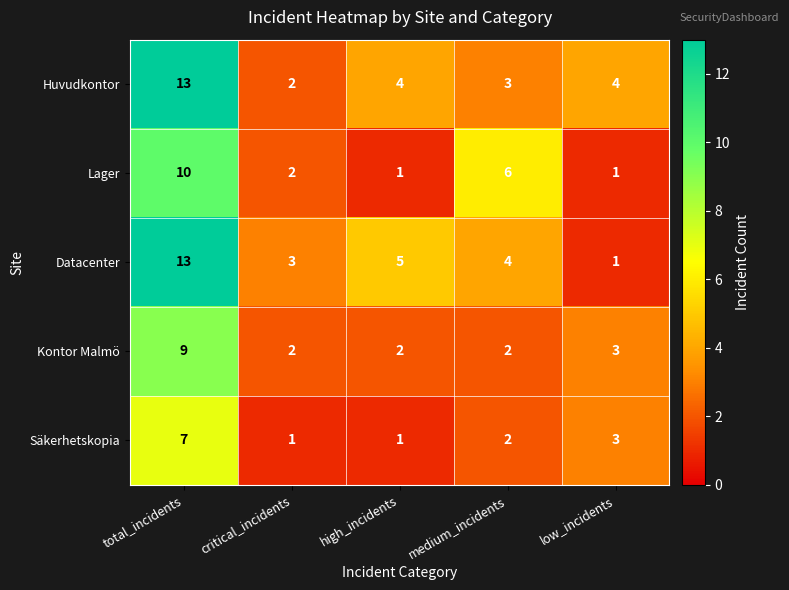

At which label is Säkerhetskopia closest to 4?

low_incidents